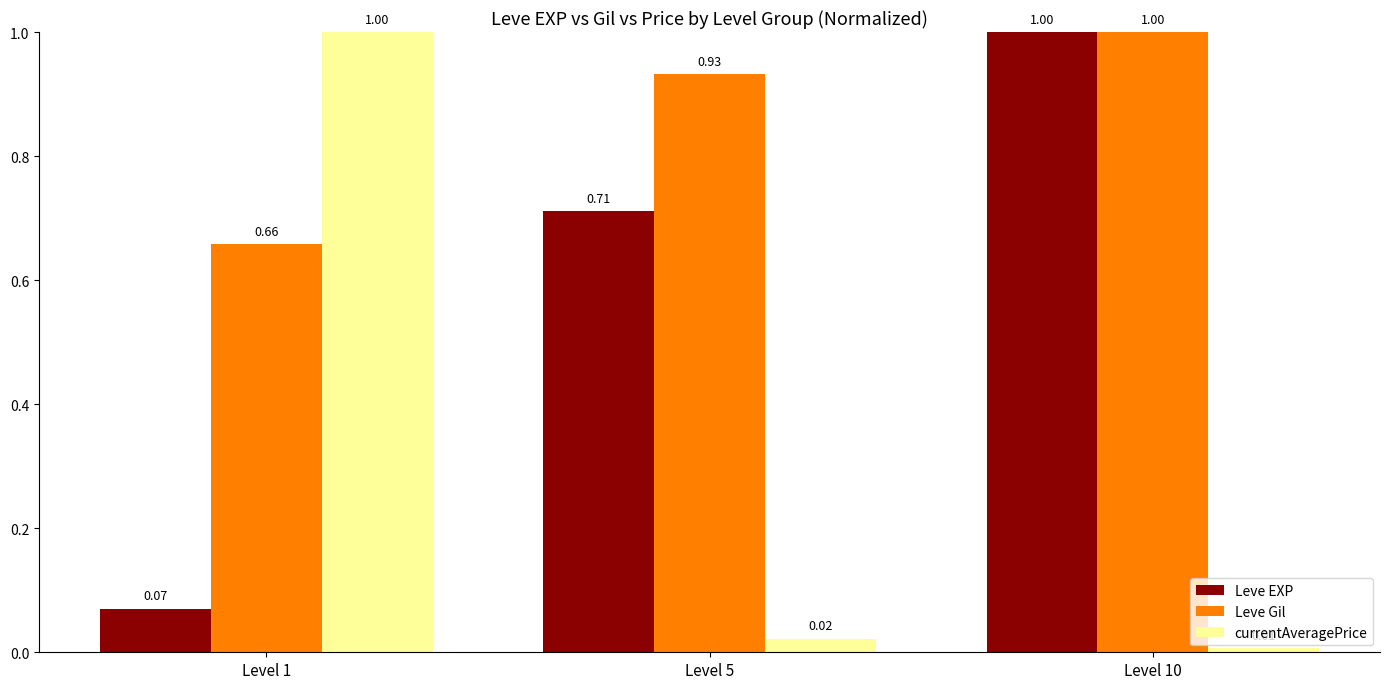

List the labels in order of Leve EXP value, smallest first.

Level 1, Level 5, Level 10